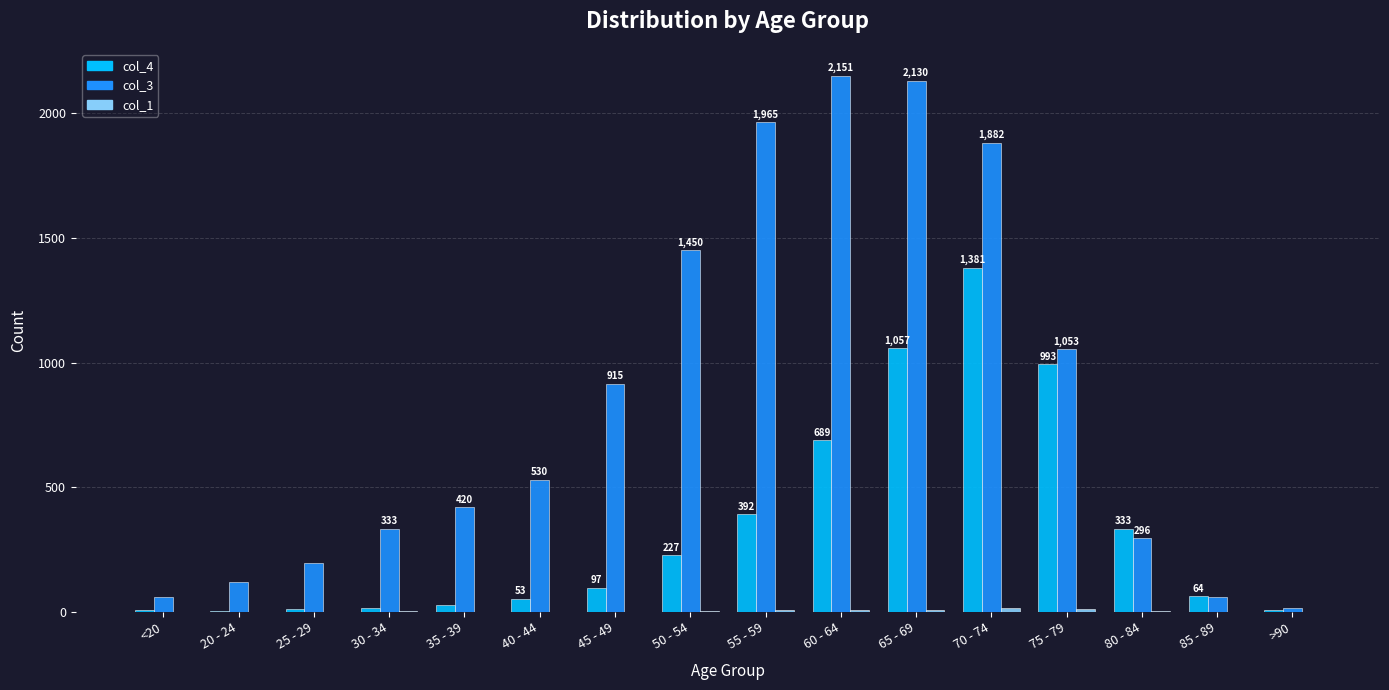

The col_4 series shows 375 at 60 - 64. True or false?

False